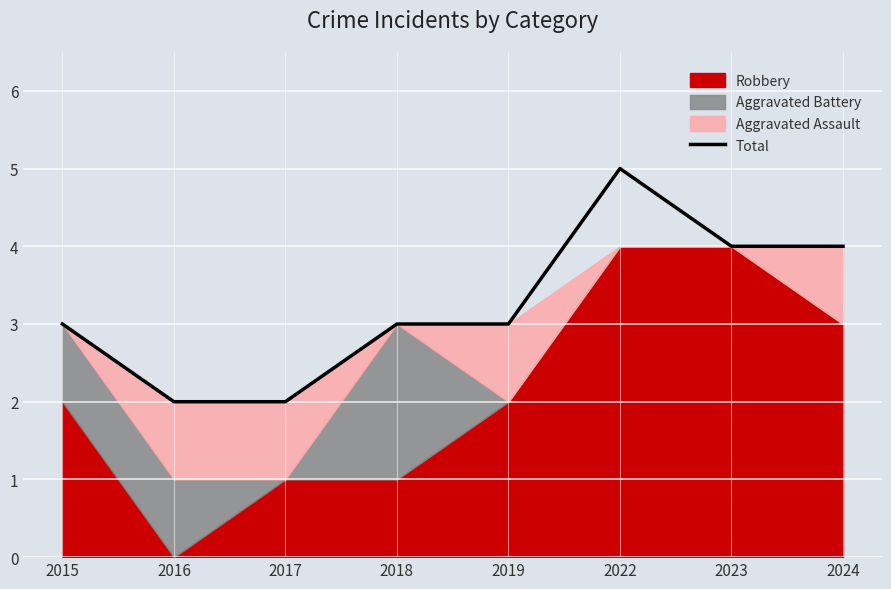

How many values exceed 3?

3